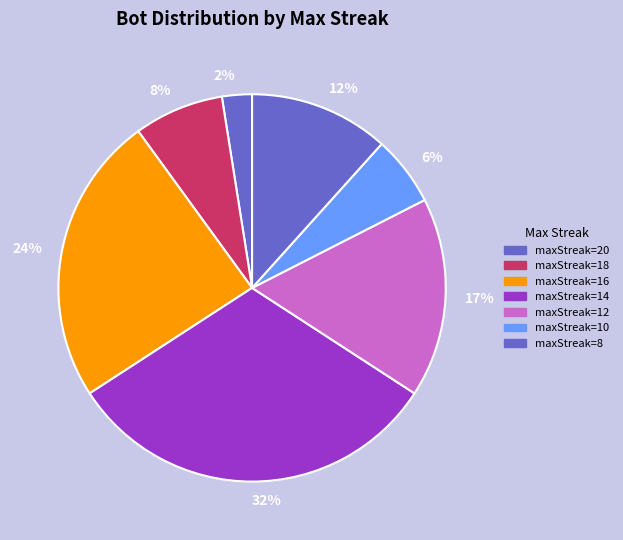

How many segments does this pie chart have?

7